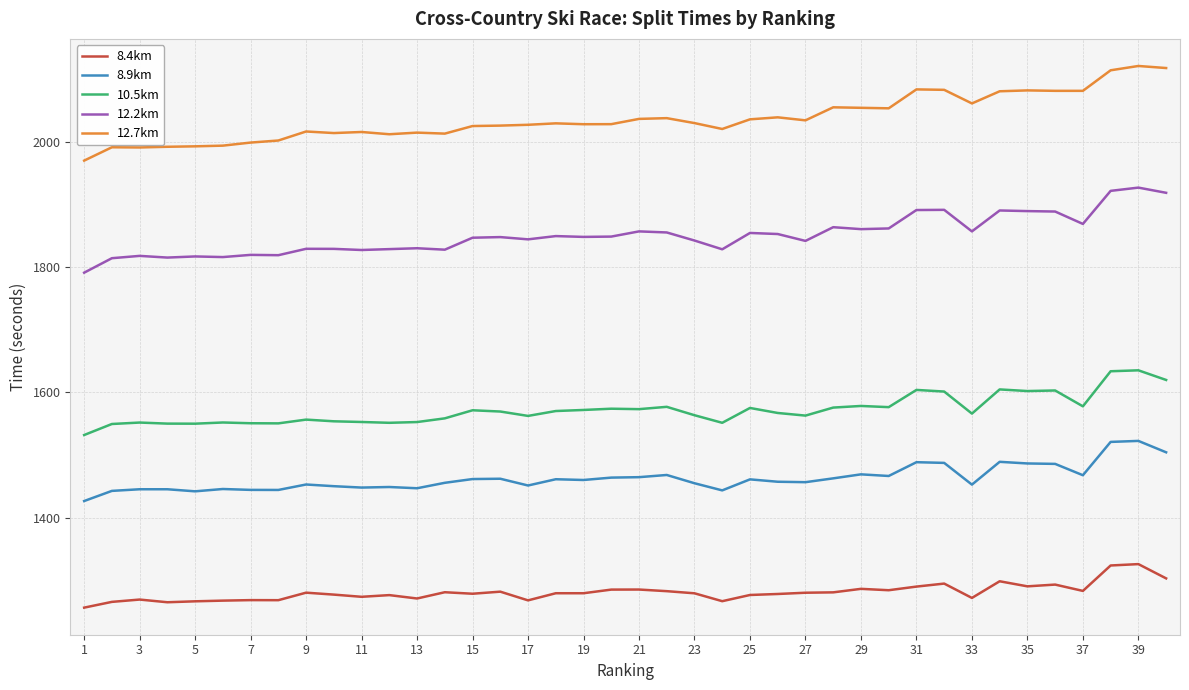

What is the difference between the maximum and minimum values in the 8.4km series?

69.5